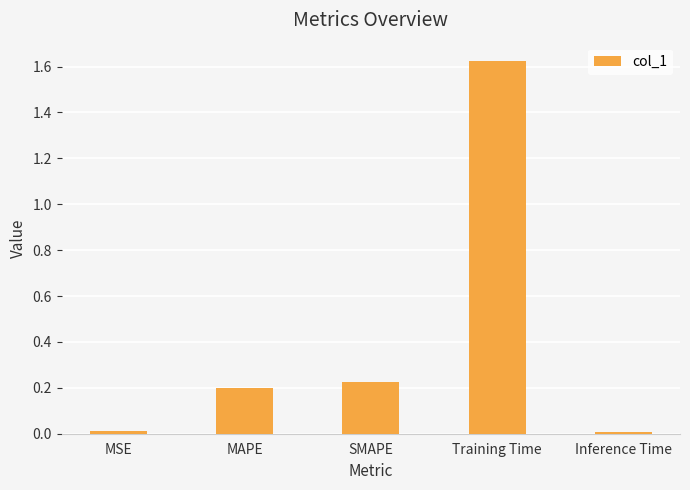

How many bars are there in total?

5